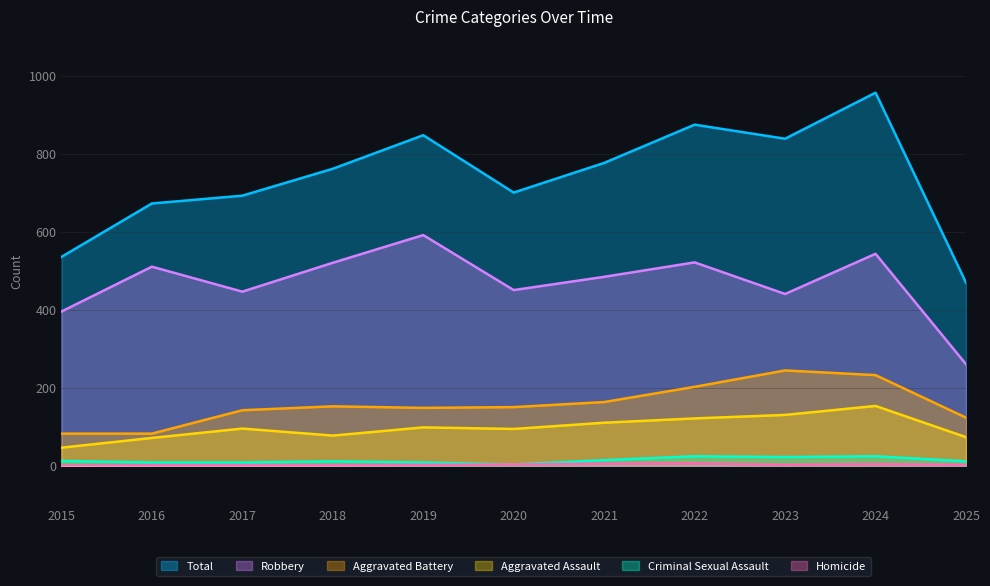

Which category has the highest value in the Aggravated Assault series?

2024